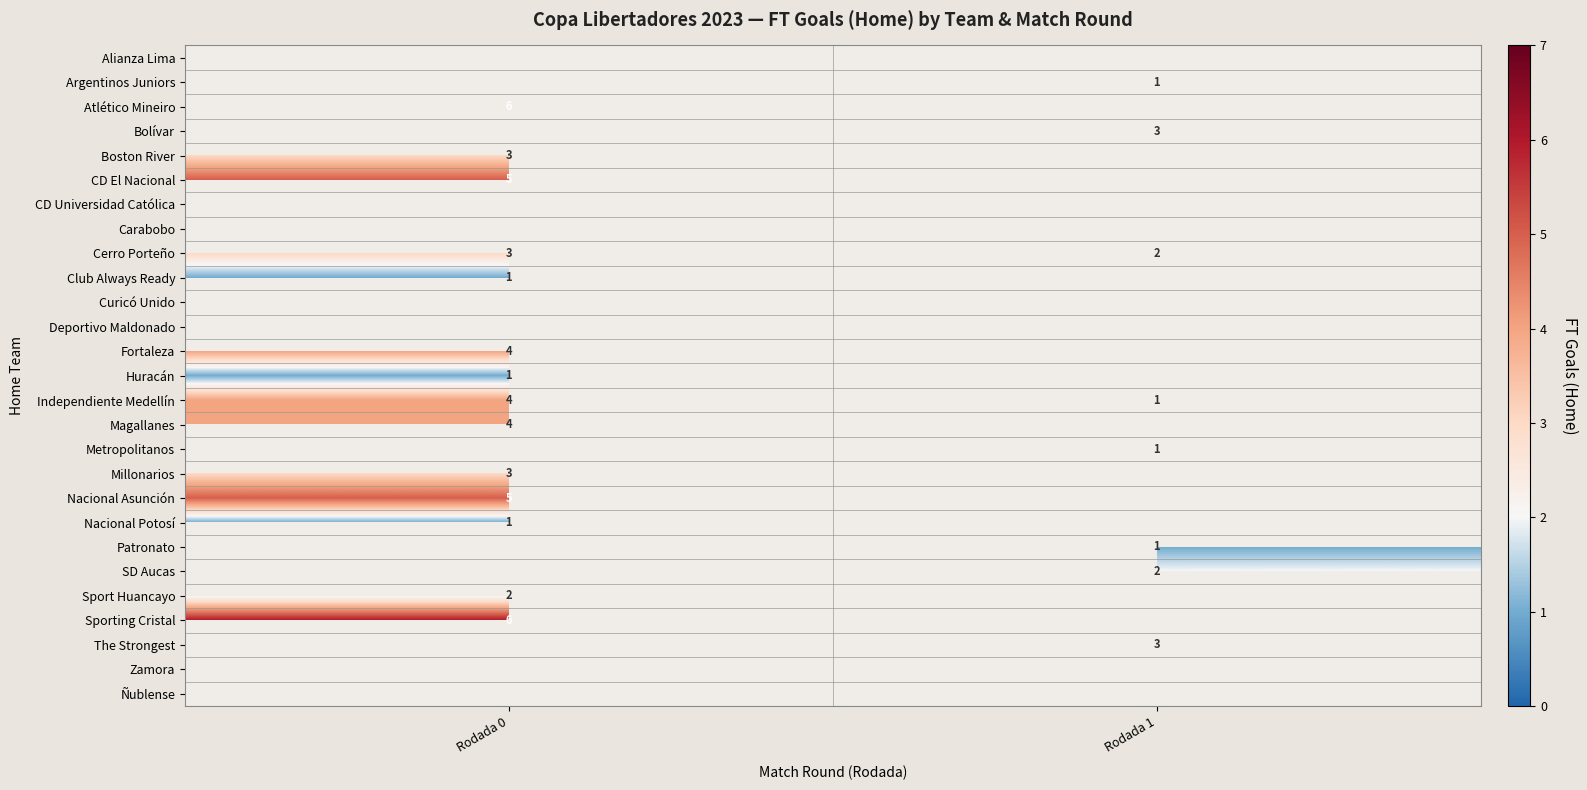

The value of Boston River at Rodada 0 is 3. True or false?

True